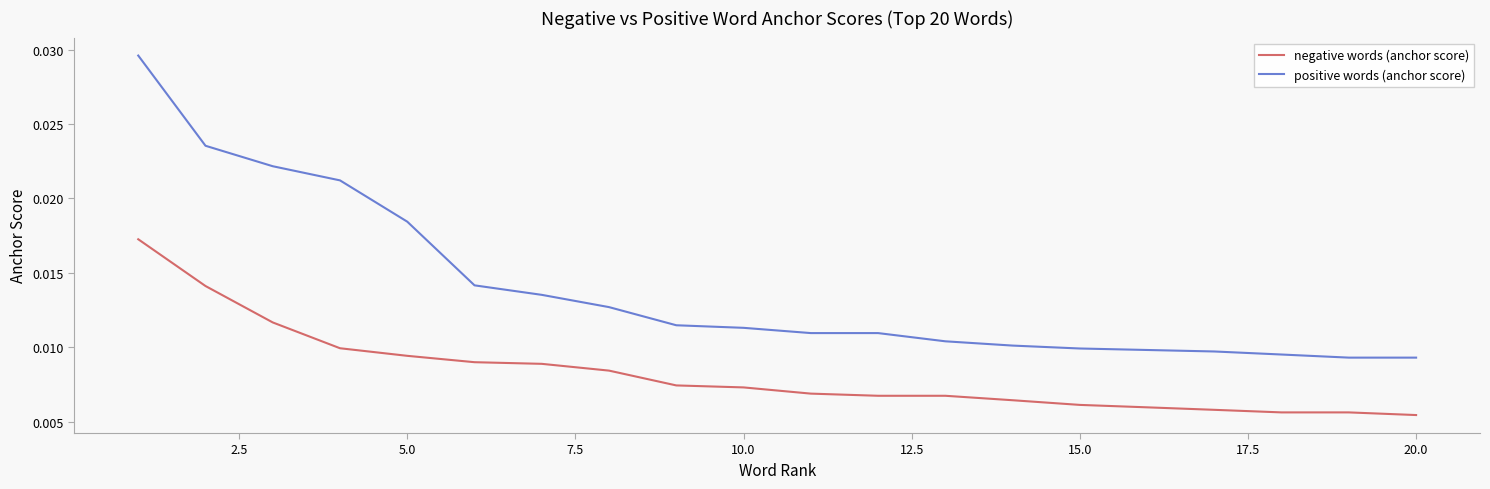

Which series has the largest range (max minus min)?

positive words (anchor score)